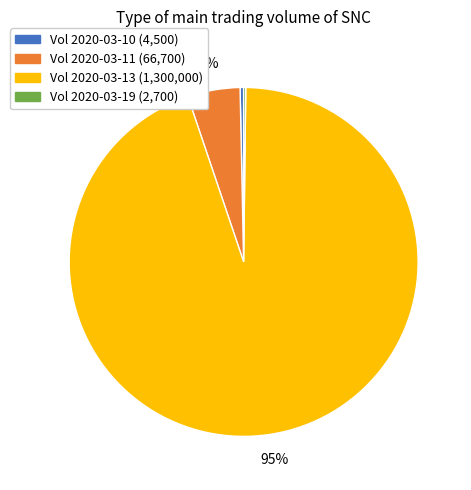

To the nearest percent, what is the average slice percentage?

25%